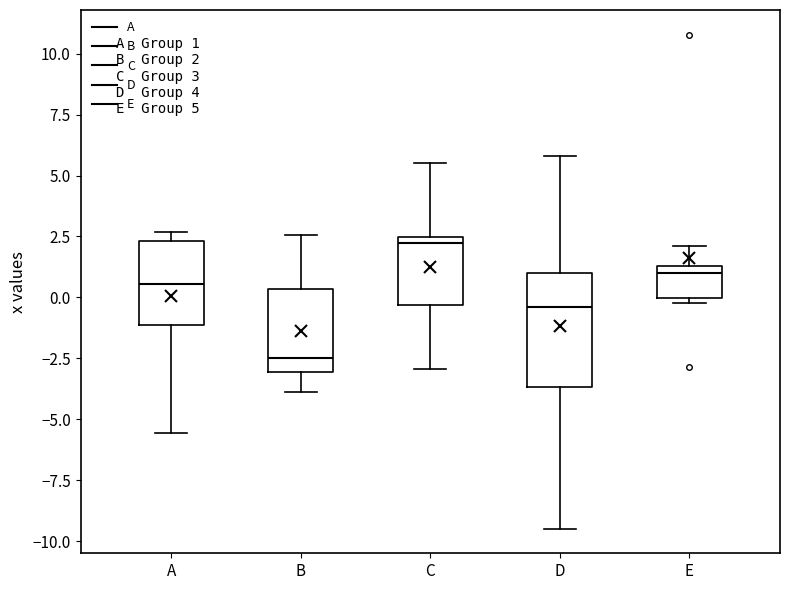

Which box is the tallest, from its lower edge to its upper edge?

D